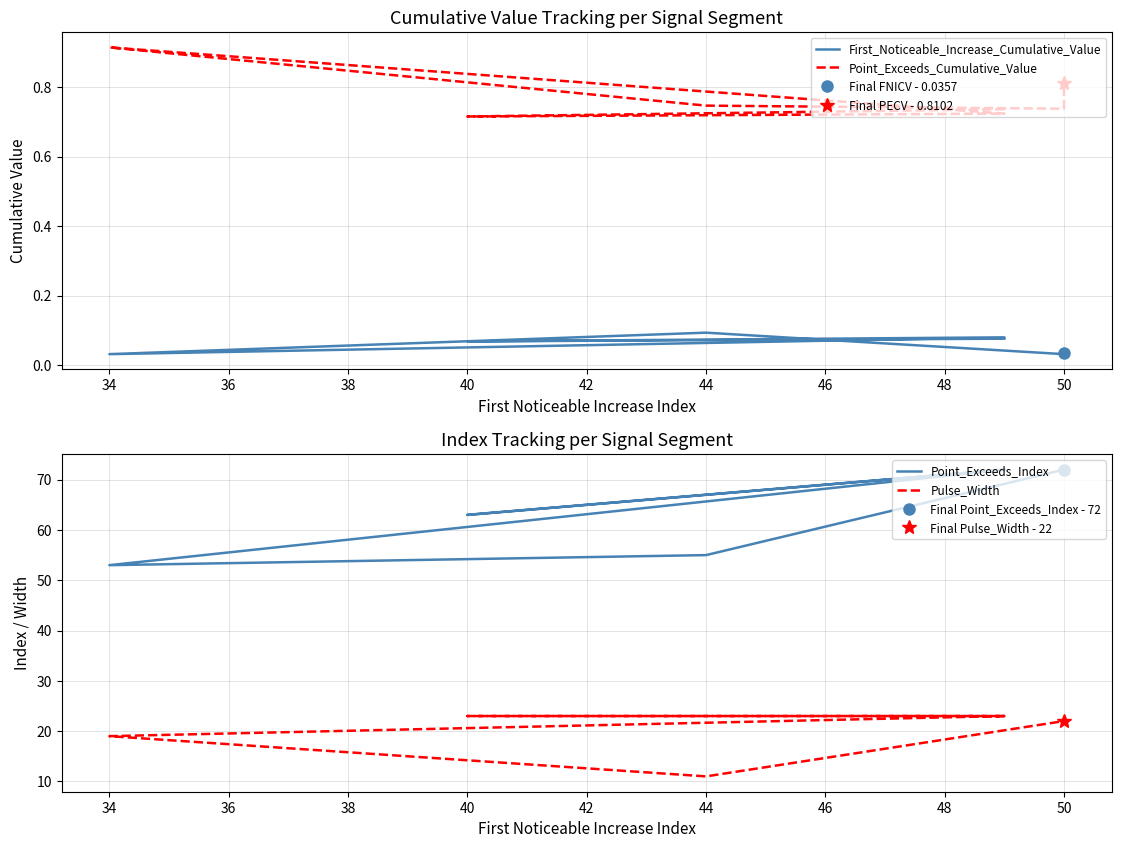

What is the lowest value of the Point_Exceeds_Cumulative_Value series?

0.7